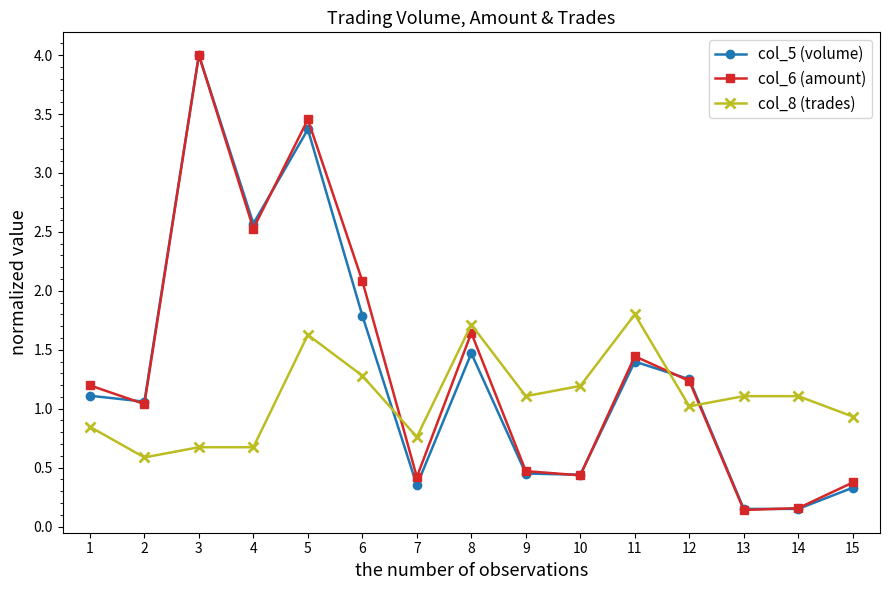

What are all the series names shown in the legend?

col_5 (volume), col_6 (amount), col_8 (trades)